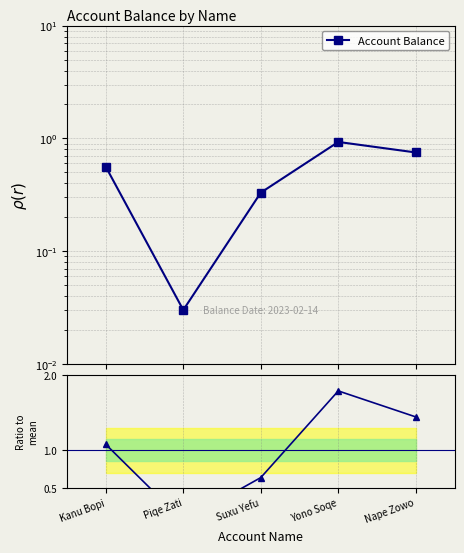

True or false: Ratio to mean and Account Balance intersect in this chart.

False